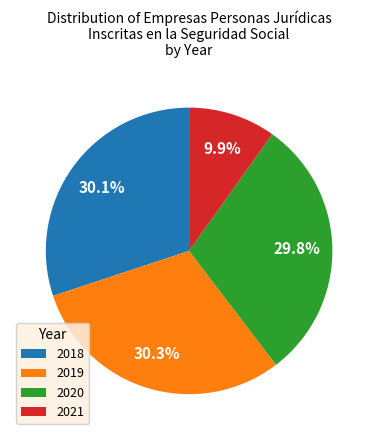

Which category has the smallest portion of the pie?

2021